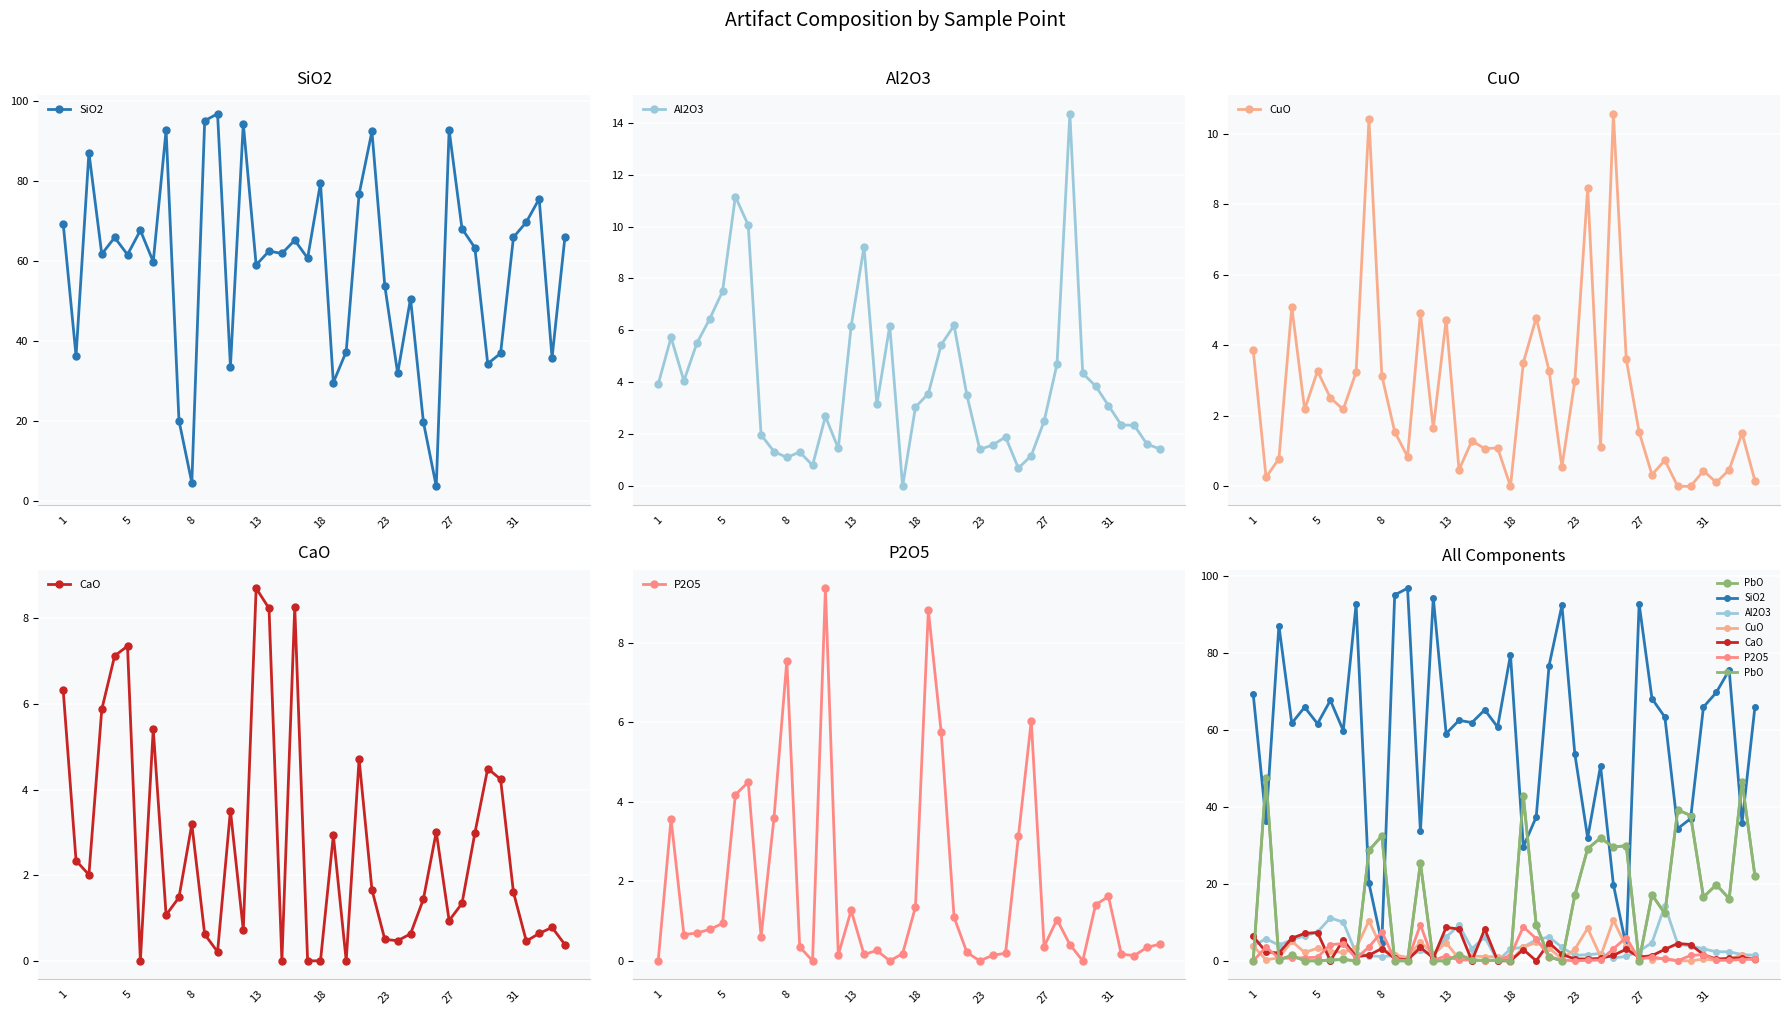

Reading left to right, what are all the values shown in this chart?

SiO2: 69.3	36.3	87.0	61.7	65.9	61.6	67.7	59.8	92.6	20.1	4.6	95.0	96.8	33.6	94.3	59.0	62.5	61.9	65.2	60.7	79.5	29.6	37.4	76.7	92.3	53.8	31.9	50.6	19.8	3.7	92.7	68.1	63.3	34.3	36.9	65.9	69.7	75.5	35.8	65.9
Al2O3: 3.9	5.7	4.1	5.5	6.4	7.5	11.2	10.1	2.0	1.3	1.1	1.3	0.8	2.7	1.5	6.2	9.2	3.1	6.2	0.0	3.0	3.6	5.5	6.2	3.5	1.4	1.6	1.9	0.7	1.2	2.5	4.7	14.3	4.3	3.9	3.1	2.4	2.4	1.6	1.4
CuO: 3.9	0.3	0.8	5.1	2.2	3.3	2.5	2.2	3.2	10.4	3.1	1.6	0.8	4.9	1.6	4.7	0.5	1.3	1.1	1.1	0.0	3.5	4.8	3.3	0.6	3.0	8.5	1.1	10.6	3.6	1.5	0.3	0.7	0.0	0.0	0.4	0.1	0.5	1.5	0.2
CaO: 6.3	2.3	2.0	5.9	7.1	7.3	0.0	5.4	1.1	1.5	3.2	0.6	0.2	3.5	0.7	8.7	8.2	0.0	8.3	0.0	0.0	2.9	0.0	4.7	1.7	0.5	0.5	0.6	1.4	3.0	0.9	1.3	3.0	4.5	4.2	1.6	0.5	0.6	0.8	0.4
P2O5: 0.0	3.6	0.7	0.7	0.8	0.9	4.2	4.5	0.6	3.6	7.6	0.3	0.0	9.4	0.1	1.3	0.2	0.3	0.0	0.2	1.4	8.8	5.8	1.1	0.2	0.0	0.1	0.2	3.1	6.0	0.4	1.0	0.4	0.0	1.4	1.6	0.2	0.1	0.3	0.4
PbO: 0.0	47.4	0.2	1.4	0.0	0.0	0.2	0.3	0.0	28.7	32.5	0.0	0.0	25.4	0.0	0.0	1.6	0.2	0.1	0.2	0.0	42.8	9.3	1.0	0.0	17.0	29.1	31.9	29.5	29.9	0.0	17.1	12.3	39.2	37.7	16.6	19.8	16.2	46.5	22.1